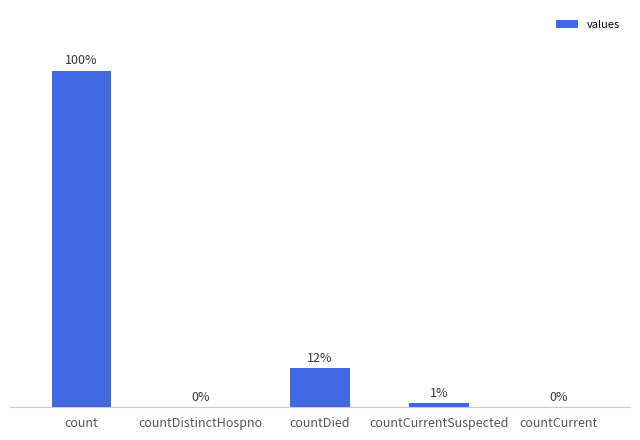

At which category does the chart reach its peak across all series?

count